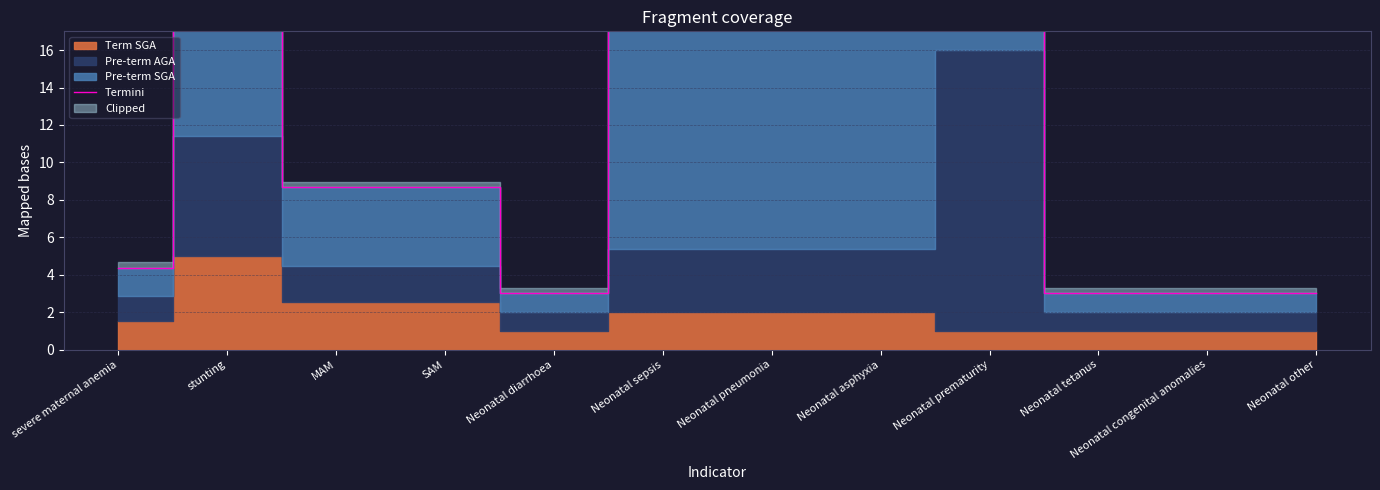

What is the change in value from severe maternal anemia to SAM?

+4.3